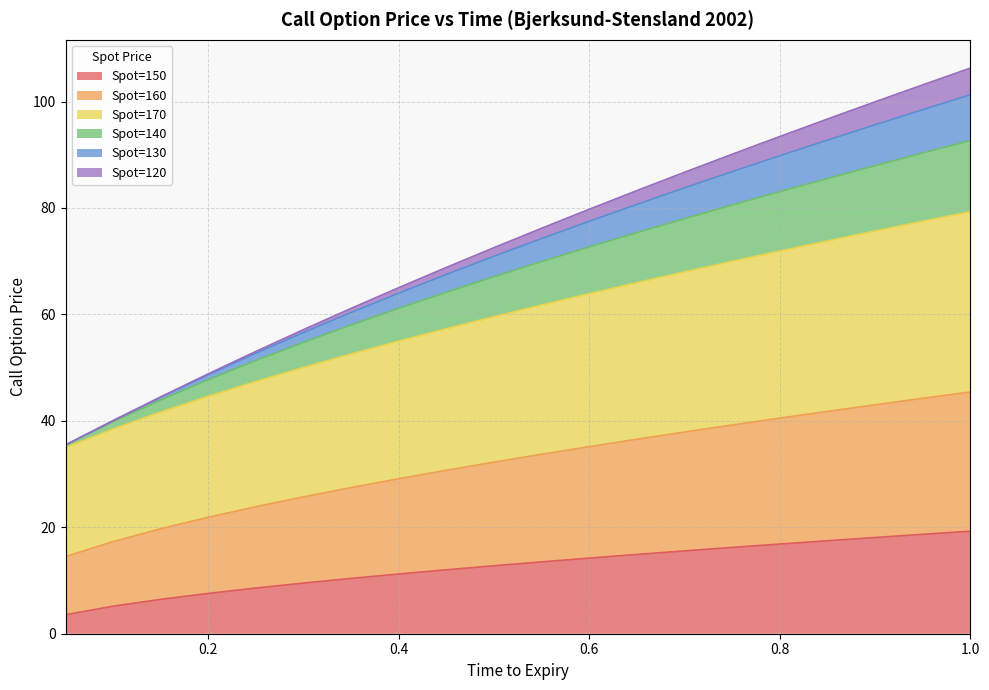

Which category has the lowest value in the Spot=150 series?

0.05